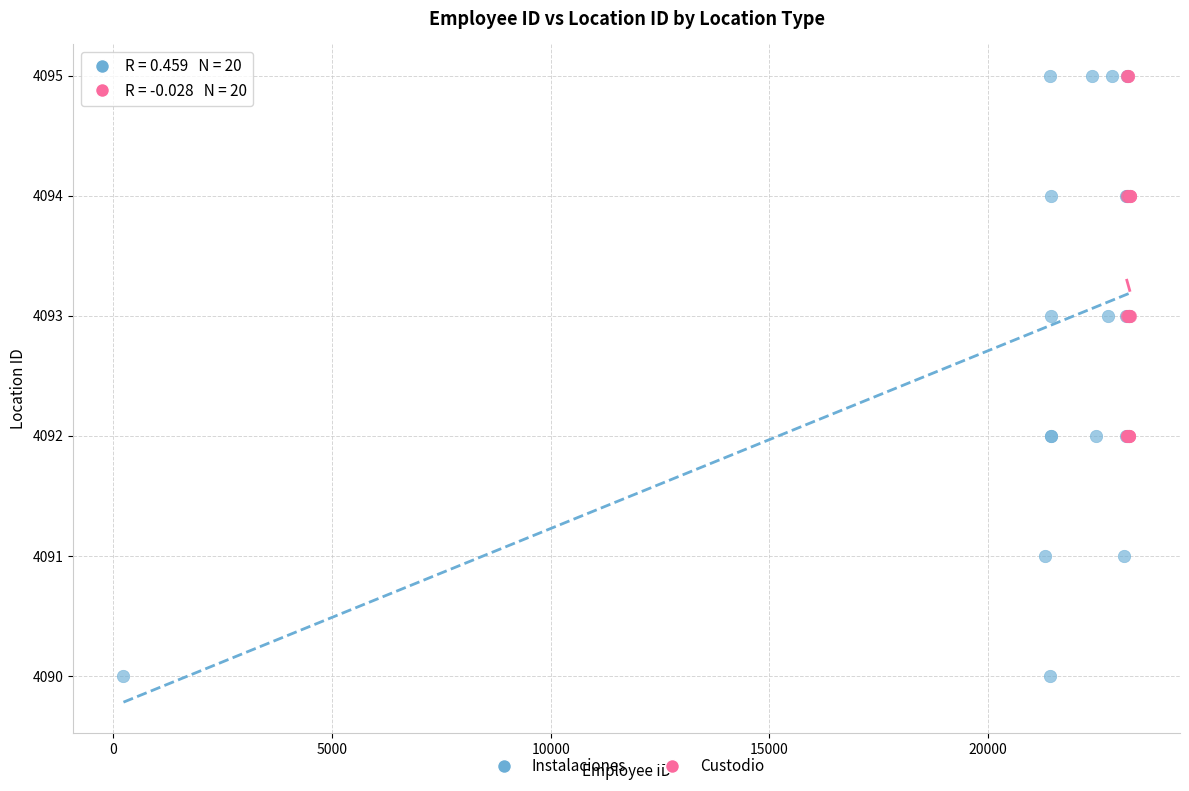

Which series has the widest spread of Y values?

Instalaciones